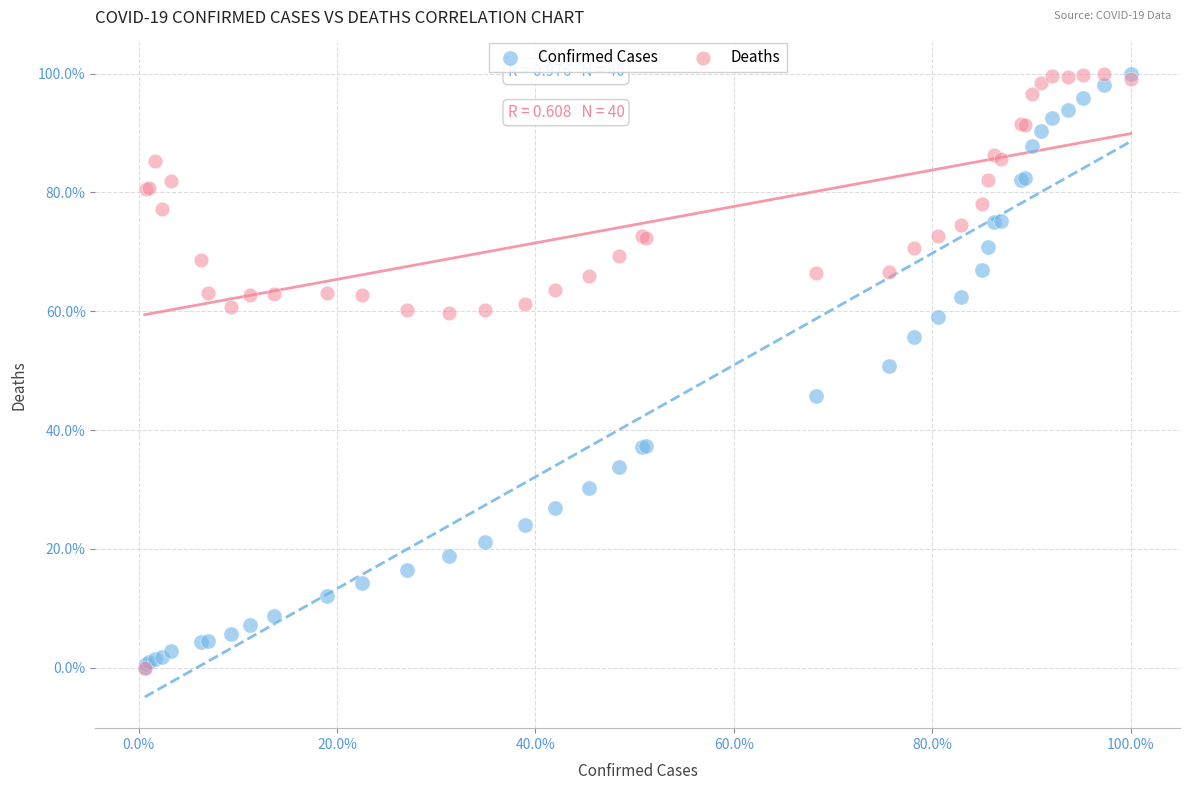

What are all the series names shown in the legend?

Confirmed Cases, Deaths